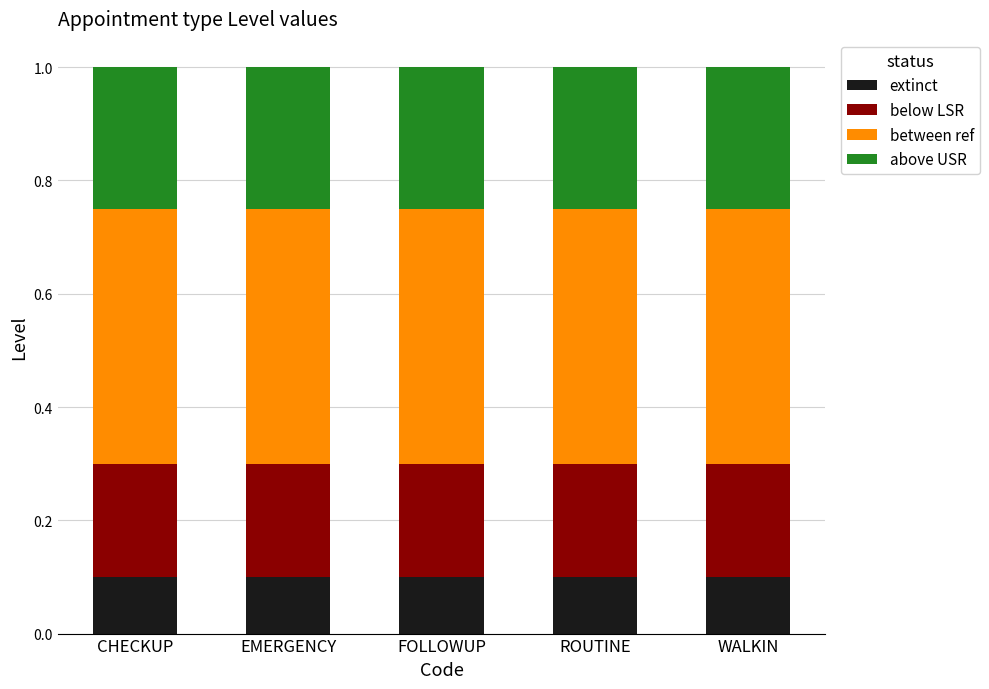

What is the total value across all series at EMERGENCY?

1.0